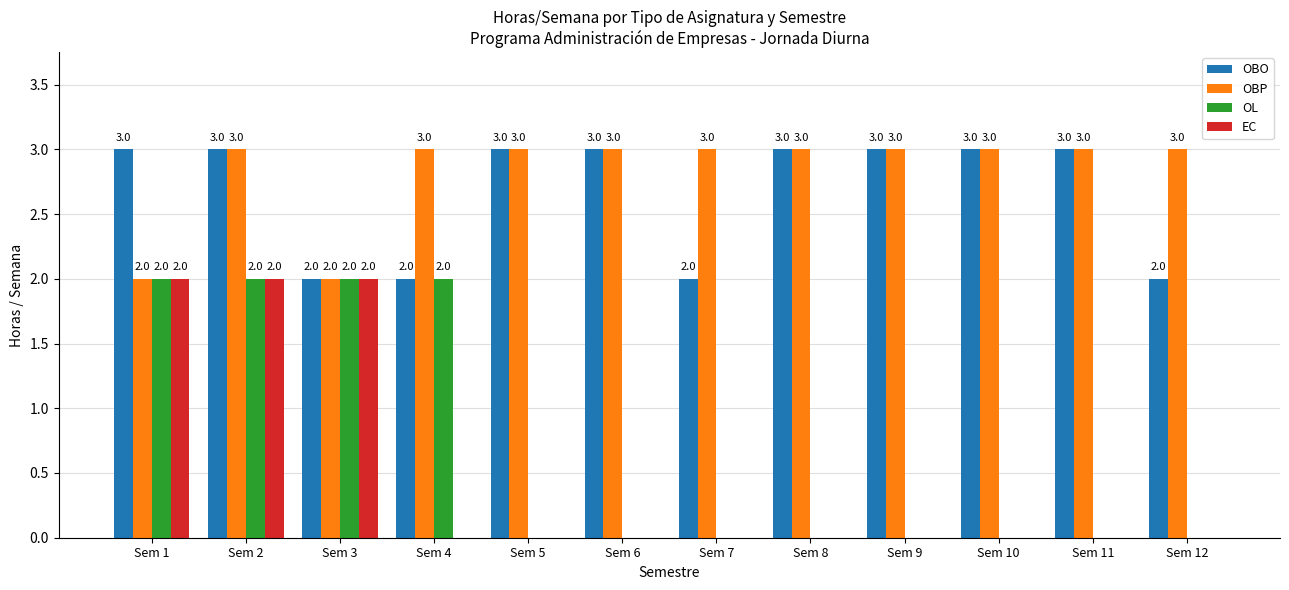

The value of OBO at Sem 1 is 2. True or false?

False